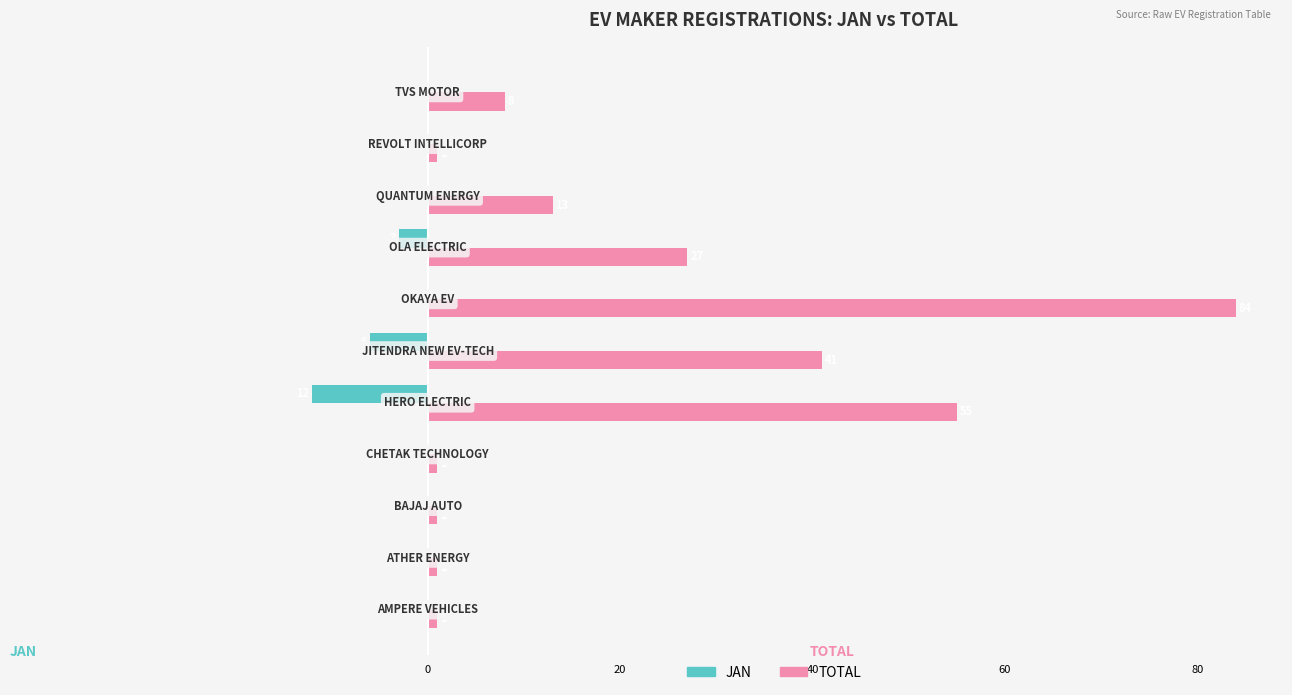

What is the greatest value displayed?

84